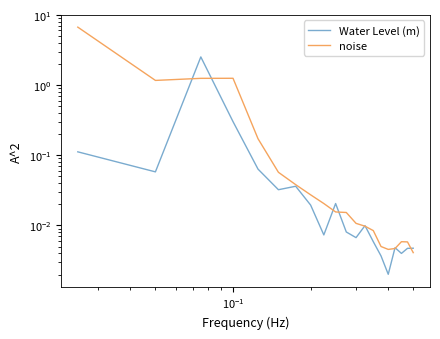

What is the maximum value for Water Level (m)?

2.5